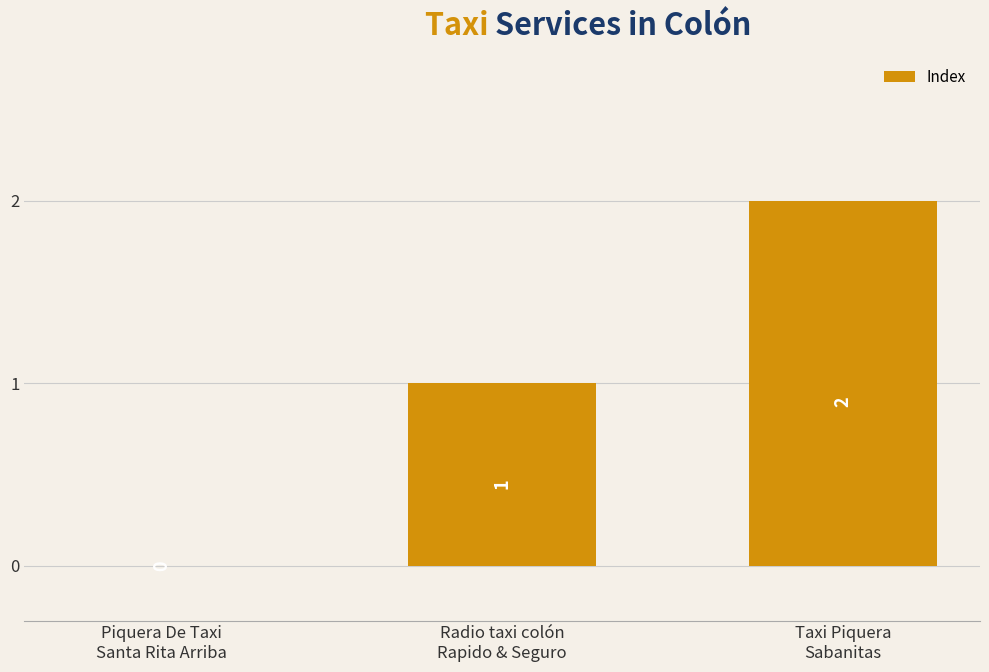

Between Radio taxi colón
Rapido & Seguro and Taxi Piquera
Sabanitas, which is larger?

Taxi Piquera
Sabanitas